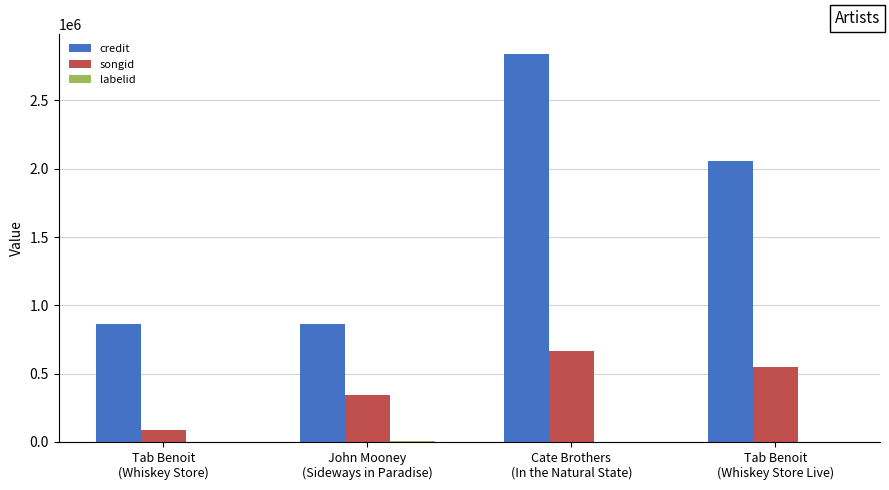

The value of songid at John Mooney
(Sideways in Paradise) is 75823. True or false?

False